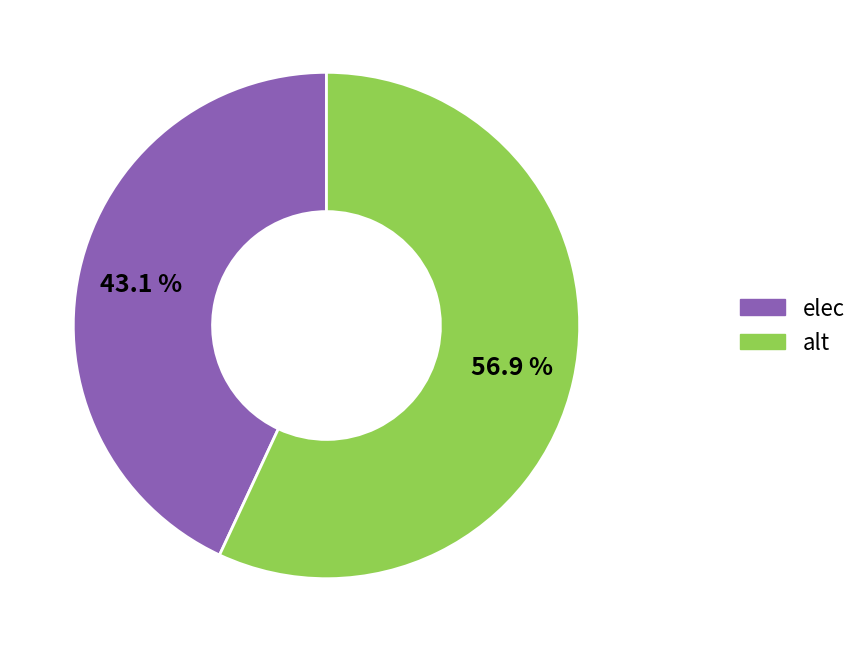

Which category has the smallest portion of the pie?

elec